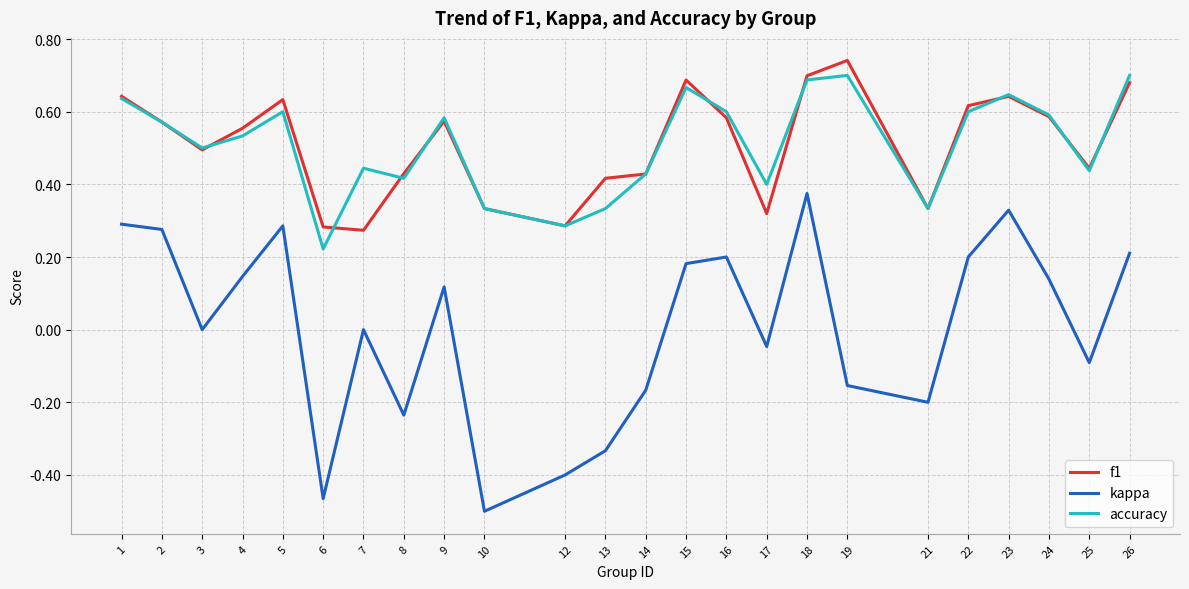

List the series in order of their peak value, highest first.

f1, accuracy, kappa